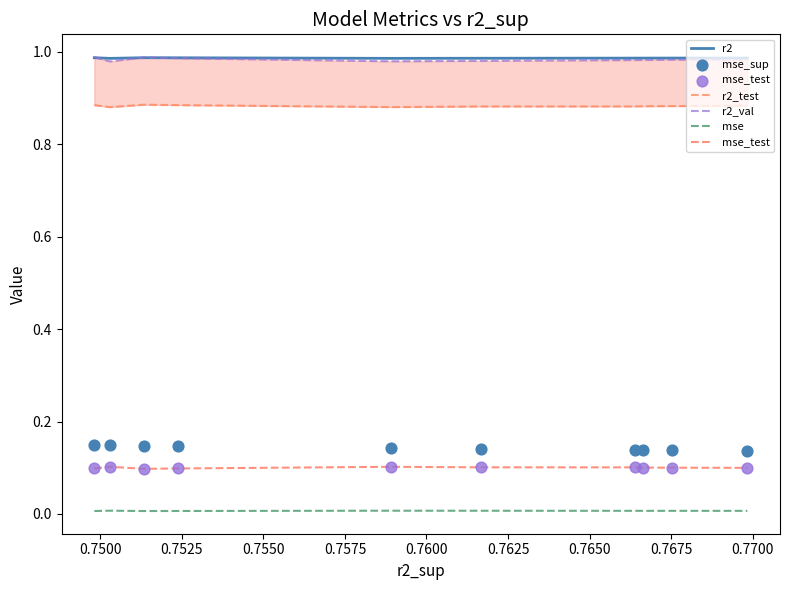

Which series contains the lowest Y value?

mse